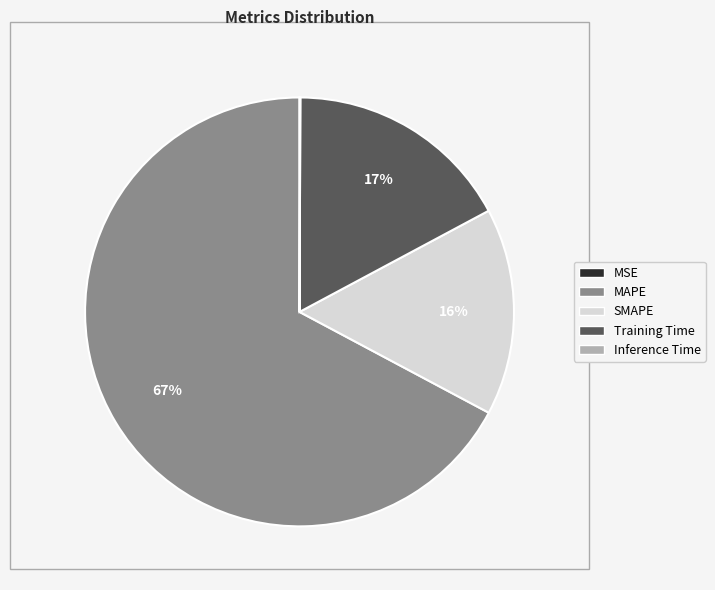

True or false: Training Time accounts for 17% of the total.

True